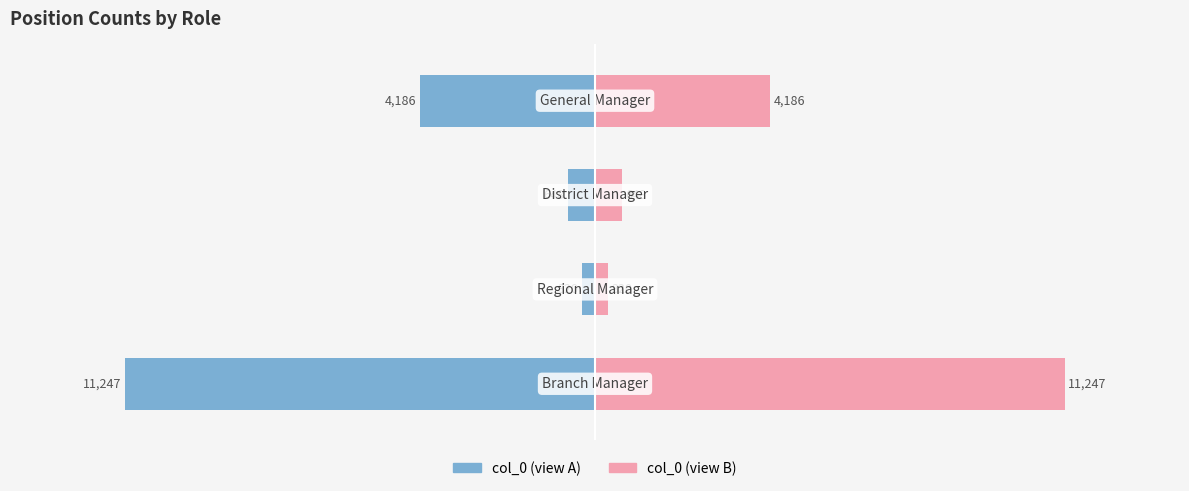

List the series in order of their overall mean, lowest first.

col_0 (left), col_0 (right)